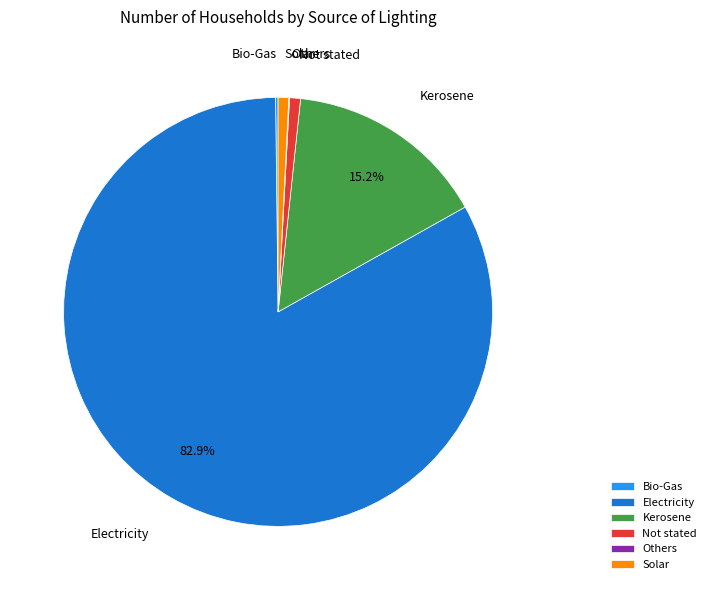

Does Electricity represent more than half of the total?

Yes